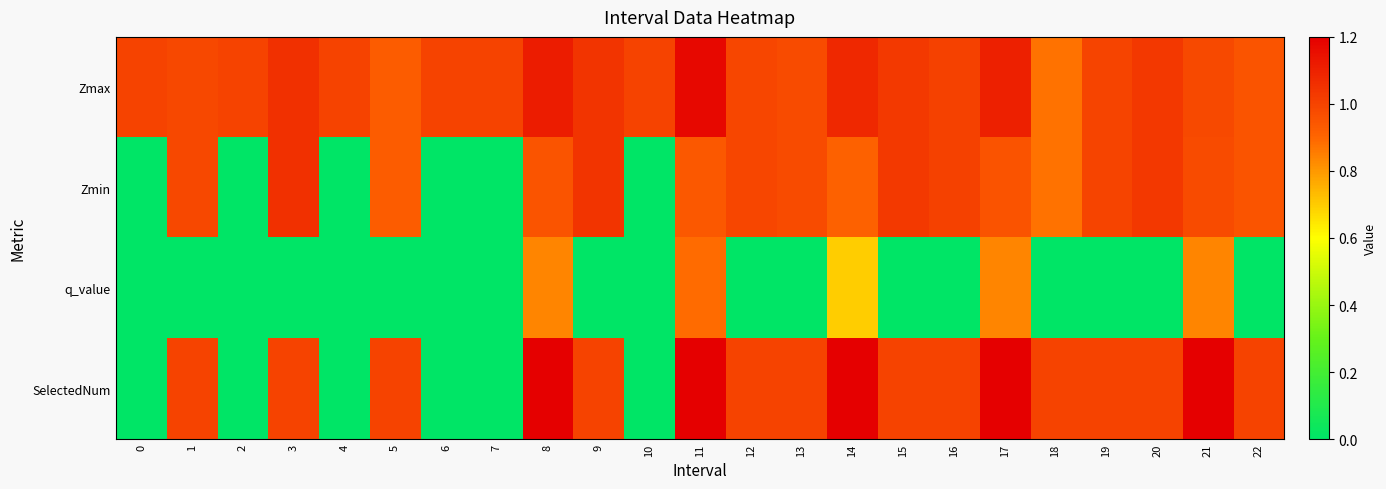

At how many categories does at least one series exceed 1?

10